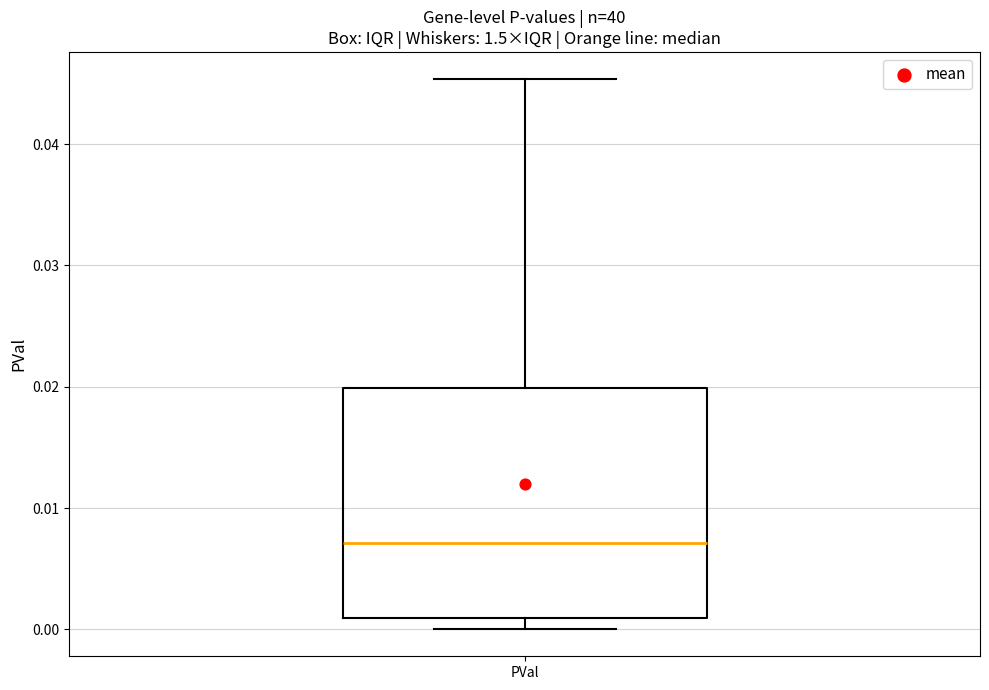

Where does the upper whisker of the box for PVal end on the y-axis? The values are not printed on the chart, so give them approximately, as read against the axis.

0.045